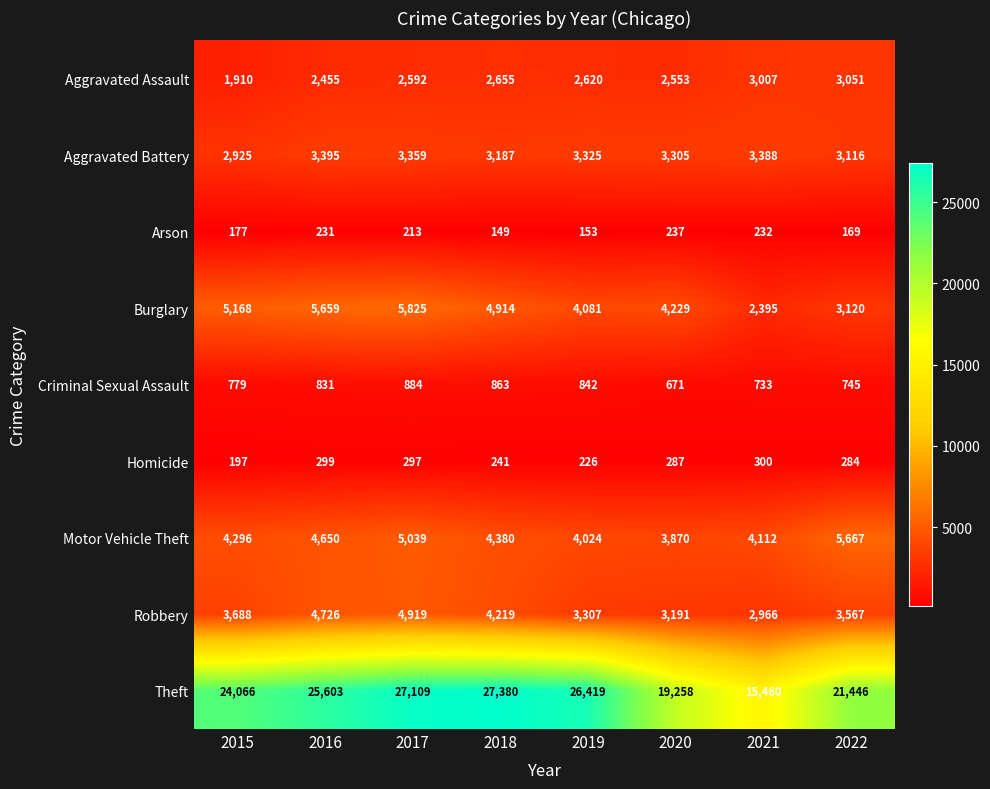

What value does the Aggravated Assault series have at 2019, to the nearest 100?

2600